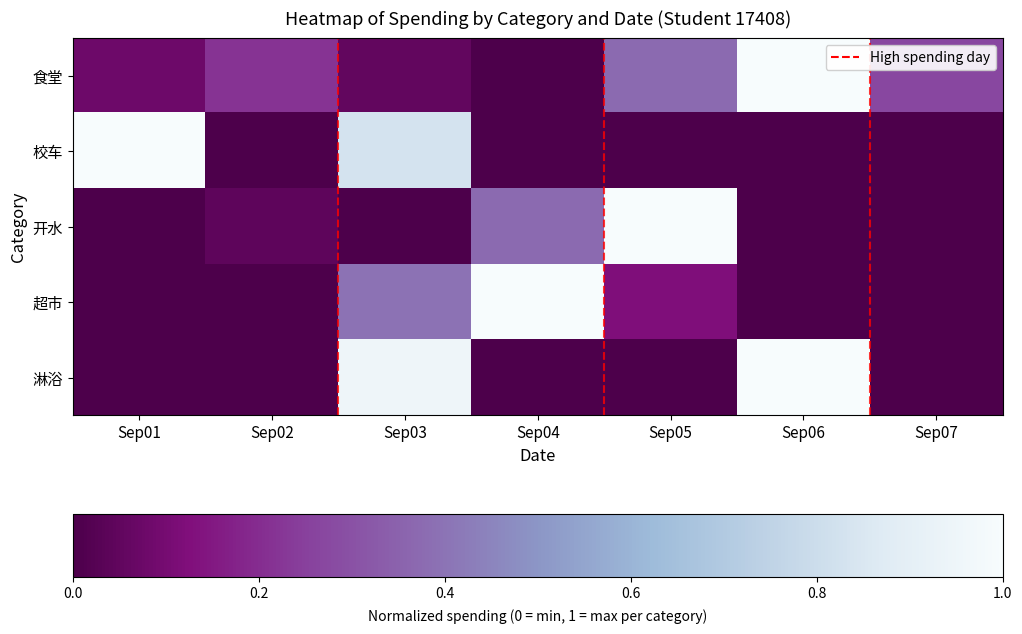

What is the total value across all series at Sep06?

2.0